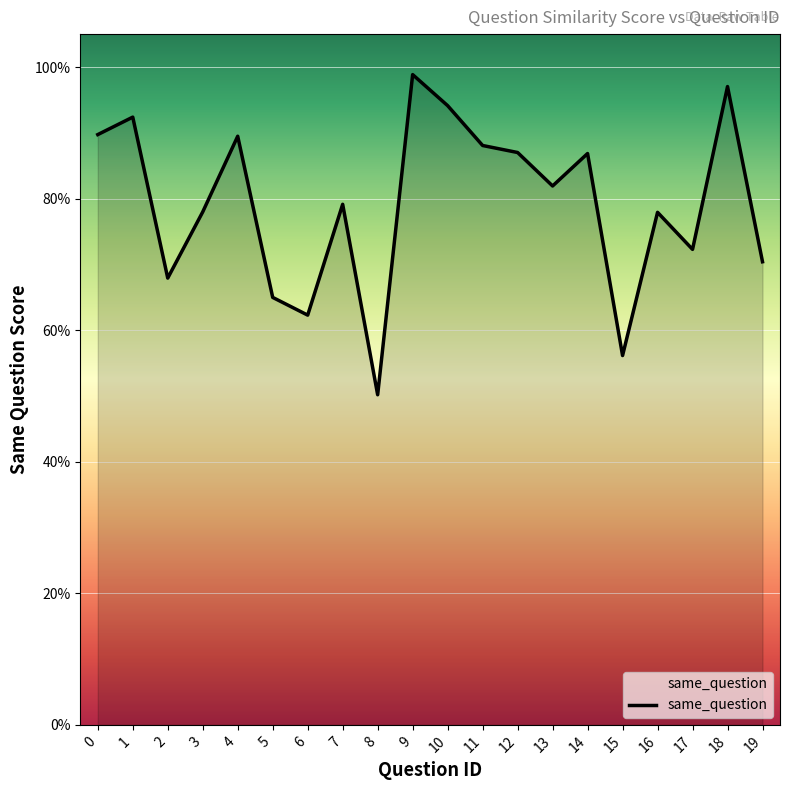

What is the sum of all values?

15.8